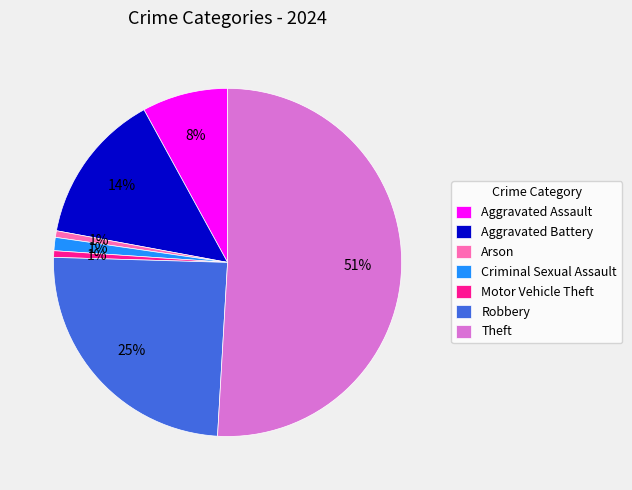

Does Theft represent more than half of the total?

Yes